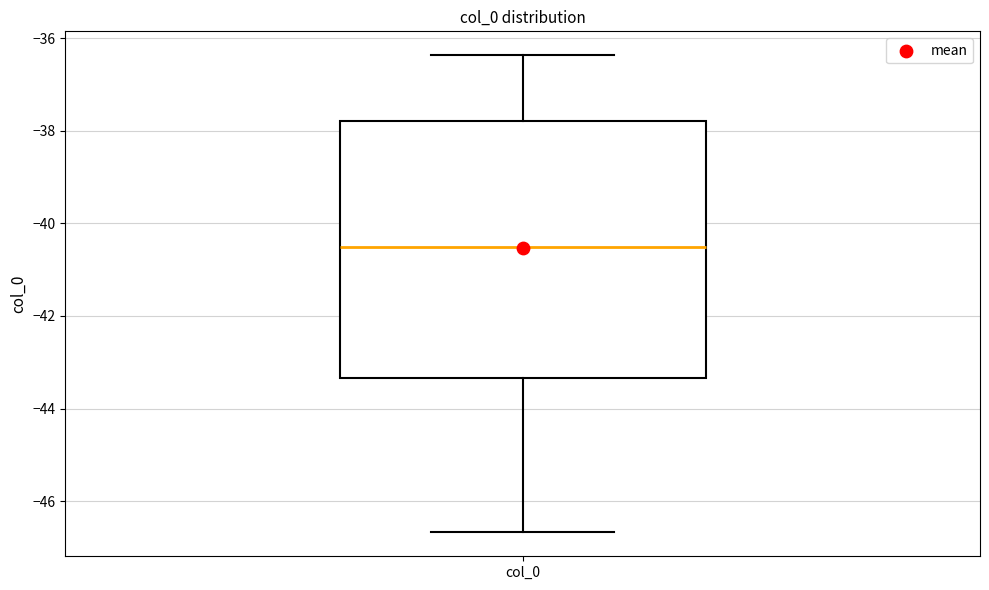

Transcribe this box plot: give where the median line is, the range the box spans, and where the two whiskers end, as read against the y-axis. The values are not printed on the chart, so give them approximately, as read against the axis.

median -40.6, box -43.4 to -37.8, whiskers -46.6 to -36.4